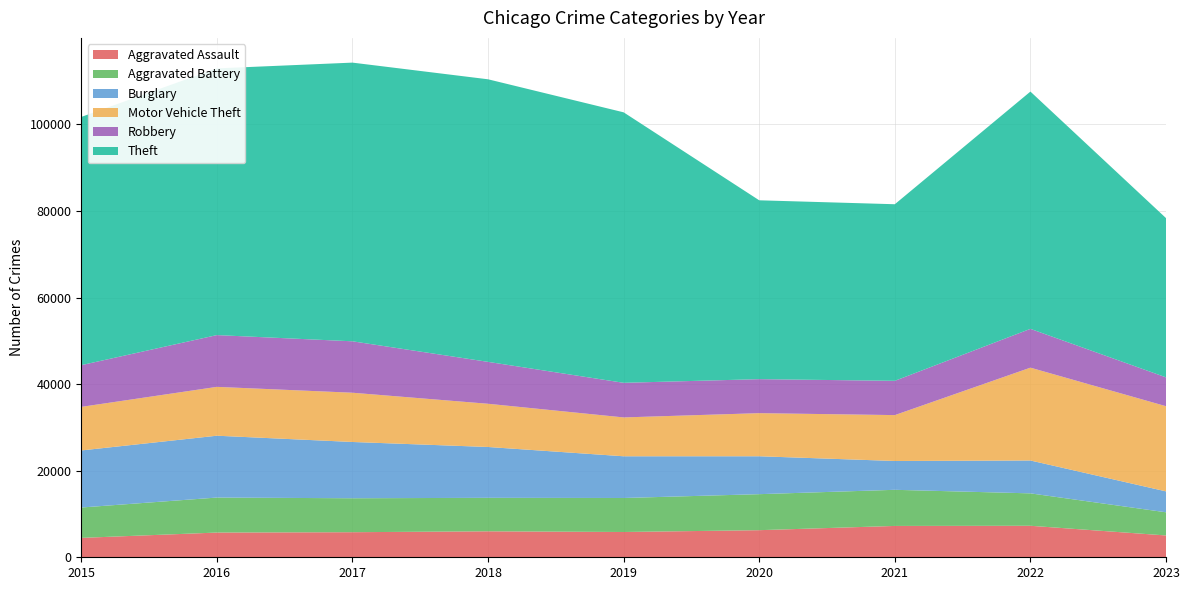

Reading left to right, extract all data points from this chart.

Aggravated Assault: 2015=4480	2016=5712	2017=5793	2018=6001	2019=5841	2020=6262	2021=7242	2022=7280	2023=5042
Aggravated Battery: 2015=7018	2016=8086	2017=7845	2018=7734	2019=7857	2020=8320	2021=8347	2022=7489	2023=5353
Burglary: 2015=13184	2016=14289	2017=13001	2018=11747	2019=9638	2020=8758	2021=6659	2022=7593	2023=4832
Motor Vehicle Theft: 2015=10068	2016=11286	2017=11380	2018=9985	2019=8977	2020=9959	2021=10602	2022=21449	2023=19677
Robbery: 2015=9638	2016=11960	2017=11880	2018=9681	2019=7995	2020=7855	2021=7918	2022=8964	2023=6667
Theft: 2015=57350	2016=61621	2017=64386	2018=65286	2019=62492	2020=41321	2021=40799	2022=54820	2023=36795